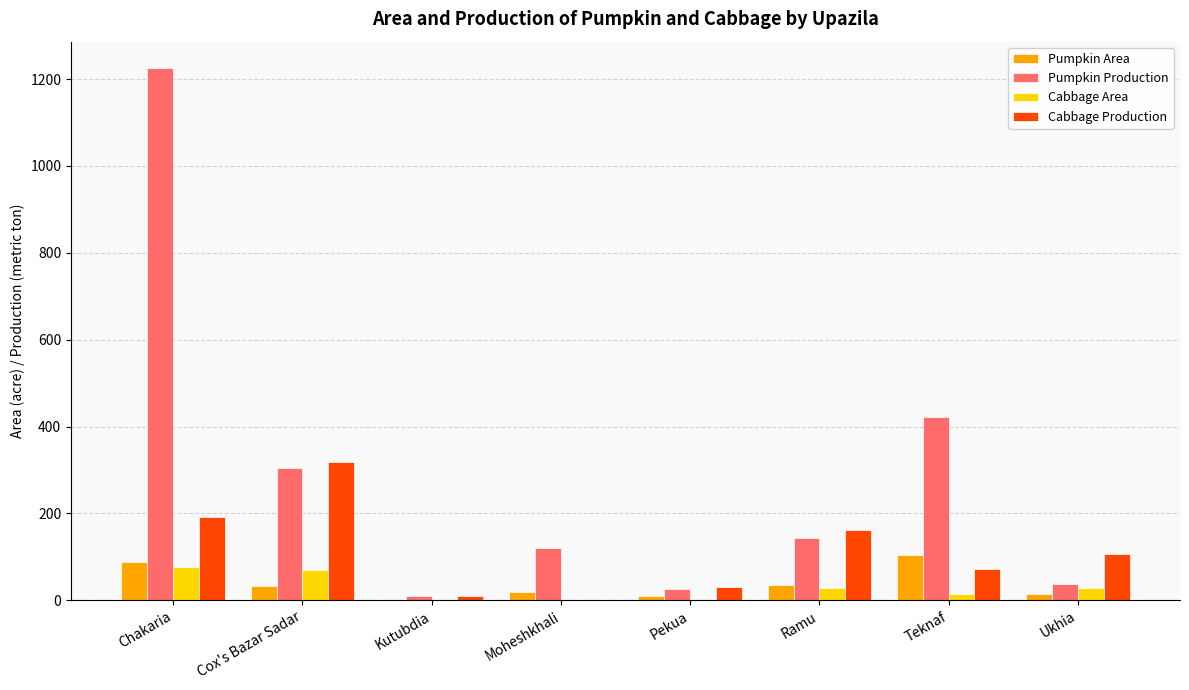

What is the sum of the Cabbage Production values at Chakaria and Kutubdia?

201